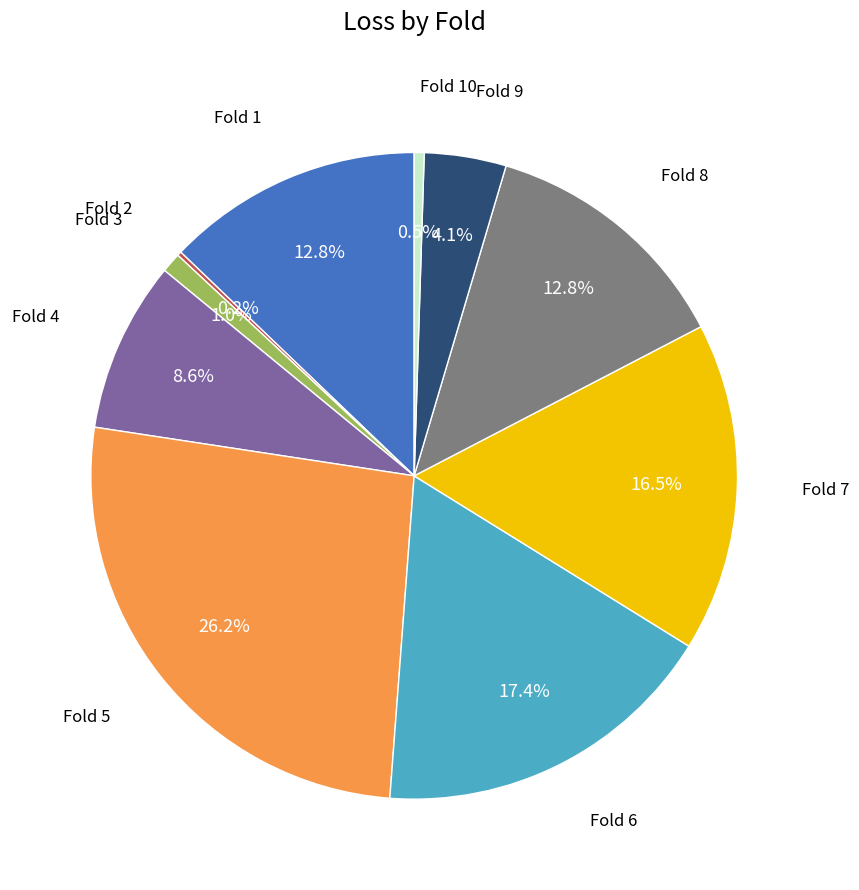

Does any single category account for the majority?

No